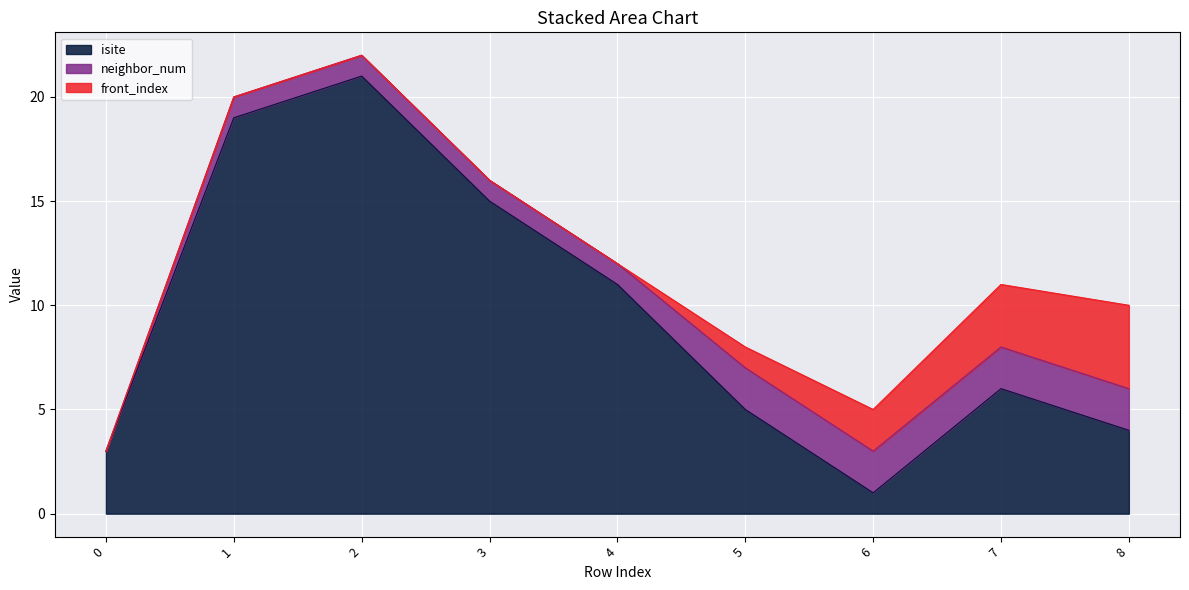

What is the difference between the maximum and minimum values in the isite series?

20